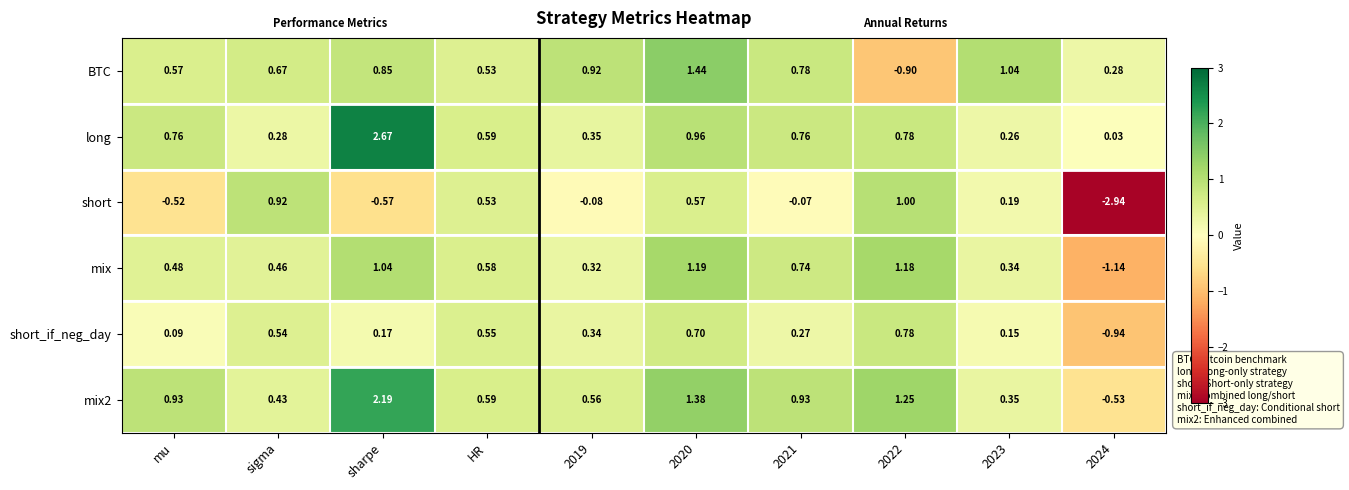

Which series has the largest range (max minus min)?

short